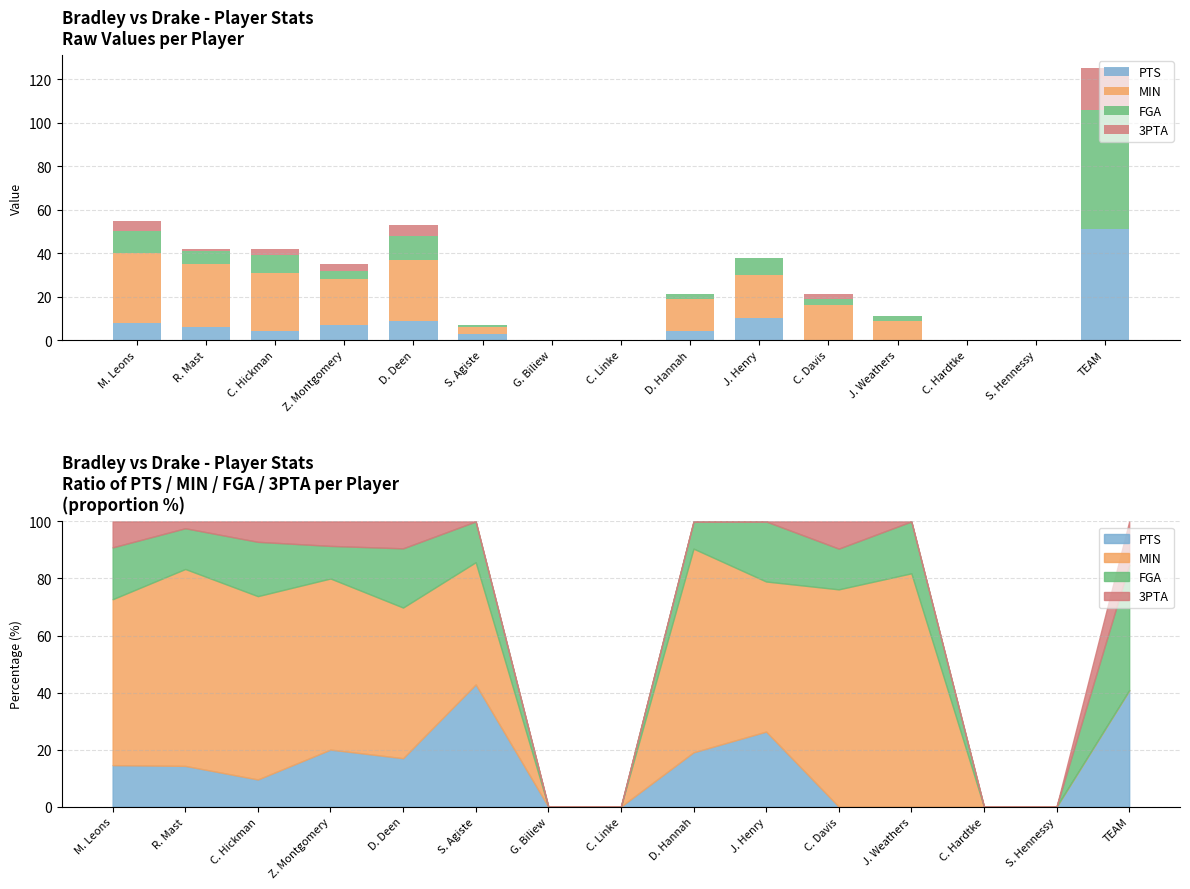

What is the sum of the MIN values at R. Mast and C. Linke?

29